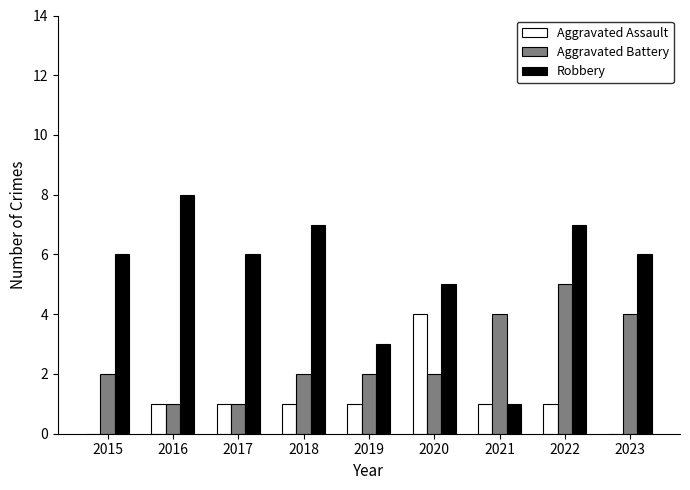

Reading left to right, extract all data points from this chart.

Aggravated Assault: 2015=0	2016=1	2017=1	2018=1	2019=1	2020=4	2021=1	2022=1	2023=0
Aggravated Battery: 2015=2	2016=1	2017=1	2018=2	2019=2	2020=2	2021=4	2022=5	2023=4
Robbery: 2015=6	2016=8	2017=6	2018=7	2019=3	2020=5	2021=1	2022=7	2023=6